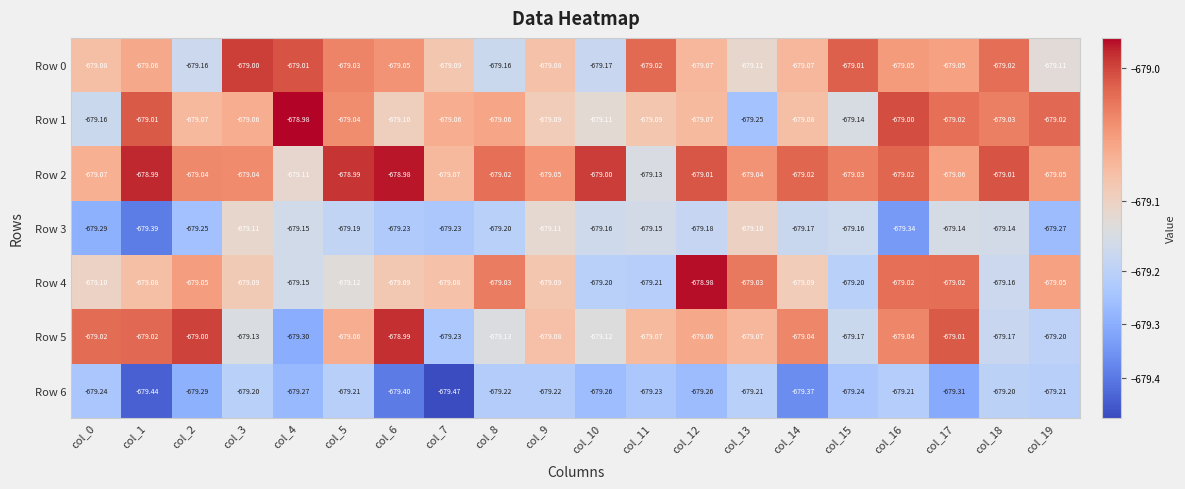

Is the value of Row 6 at col_8 greater than the value of Row 0 at col_1?

No